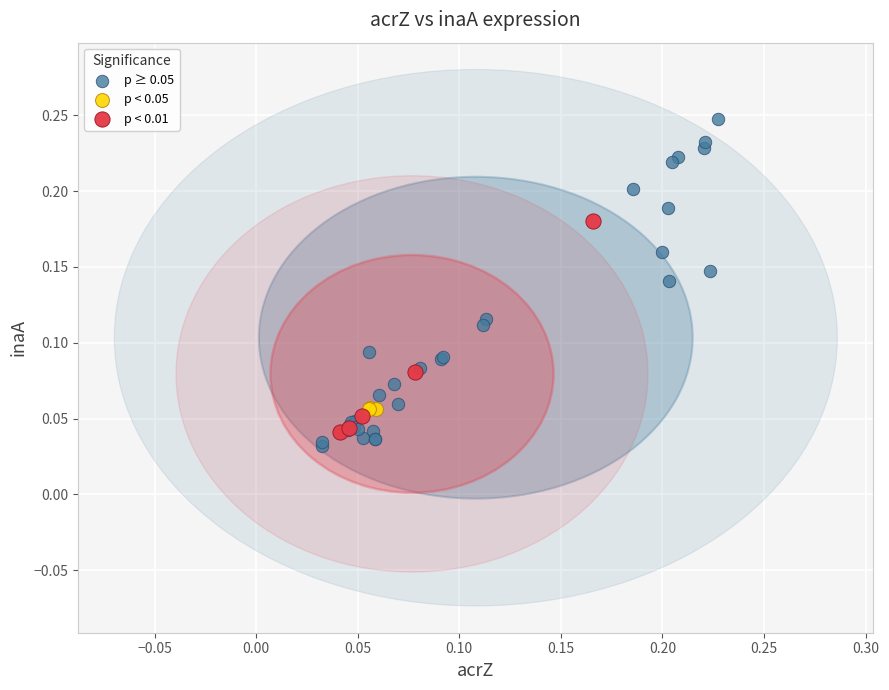

Which series has the largest Y range (max minus min)?

p ≥ 0.05